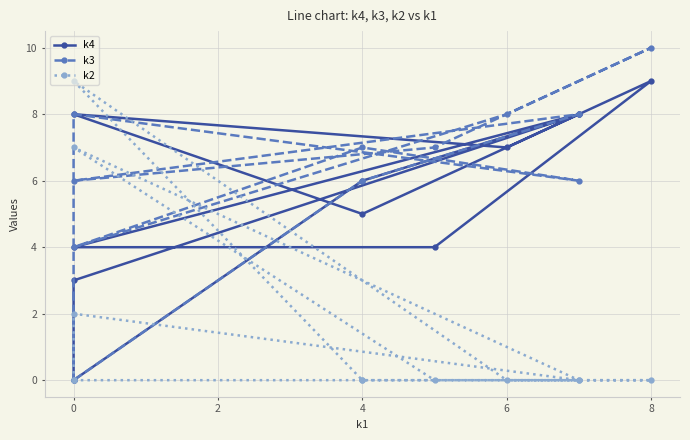

What is the sum of the k4 values at 2 and 6?

16